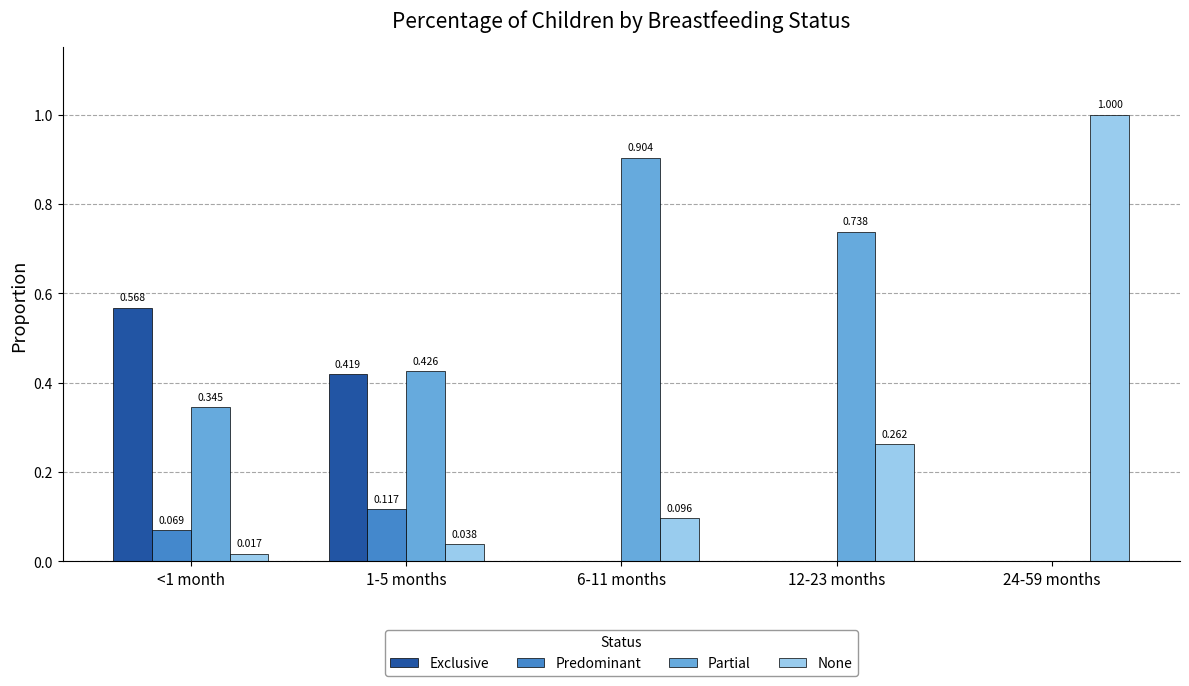

What is the total value across all series at 24-59 months?

1.0